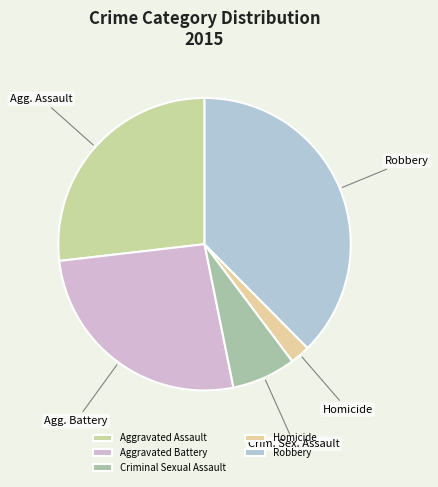

Which slice is the largest?

Robbery